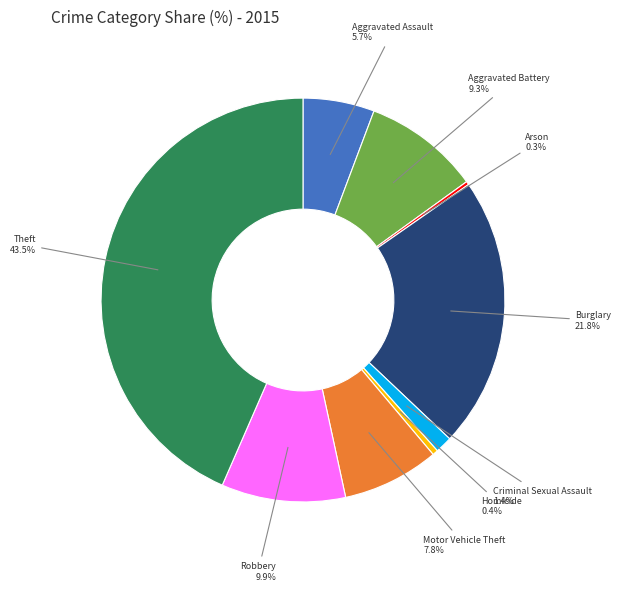

Is there a majority slice in this chart?

No